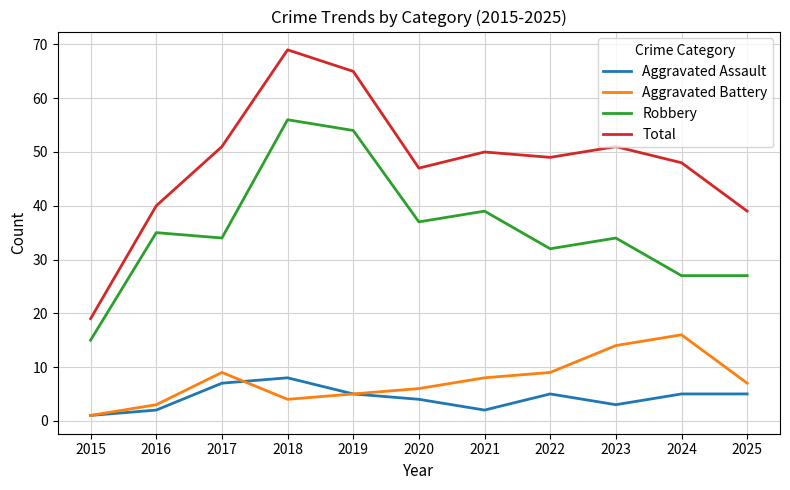

Reading left to right, extract all data points from this chart.

Aggravated Assault: 2015=1	2016=2	2017=7	2018=8	2019=5	2020=4	2021=2	2022=5	2023=3	2024=5	2025=5
Aggravated Battery: 2015=1	2016=3	2017=9	2018=4	2019=5	2020=6	2021=8	2022=9	2023=14	2024=16	2025=7
Robbery: 2015=15	2016=35	2017=34	2018=56	2019=54	2020=37	2021=39	2022=32	2023=34	2024=27	2025=27
Total: 2015=19	2016=40	2017=51	2018=69	2019=65	2020=47	2021=50	2022=49	2023=51	2024=48	2025=39